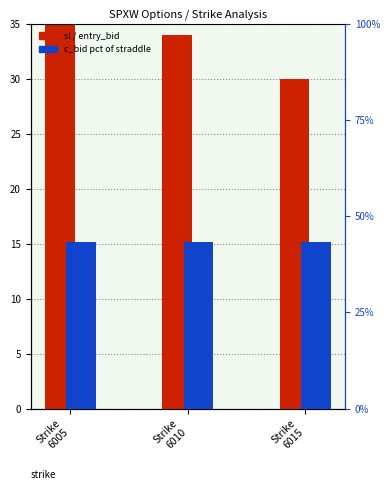

Which series has the largest total across all categories?

c_bid (percentile)